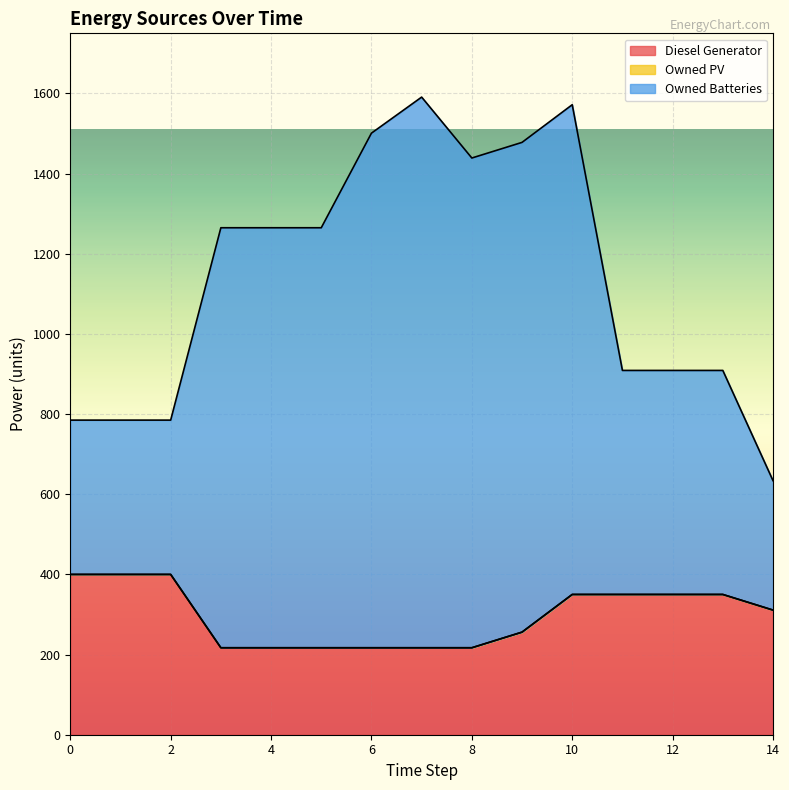

At 13, list the series in order from largest to smallest.

Owned Batteries, Diesel Generator